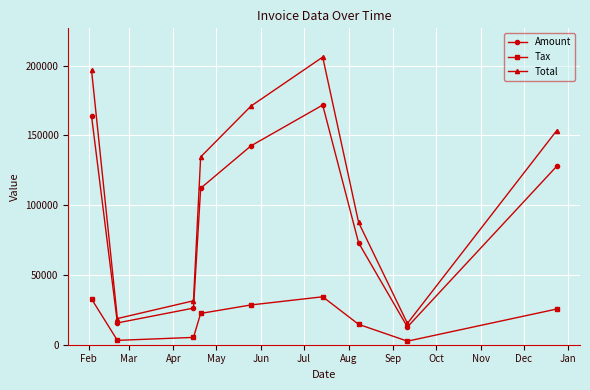

What is the value of the Amount point at the 6th from the left?

171692.0